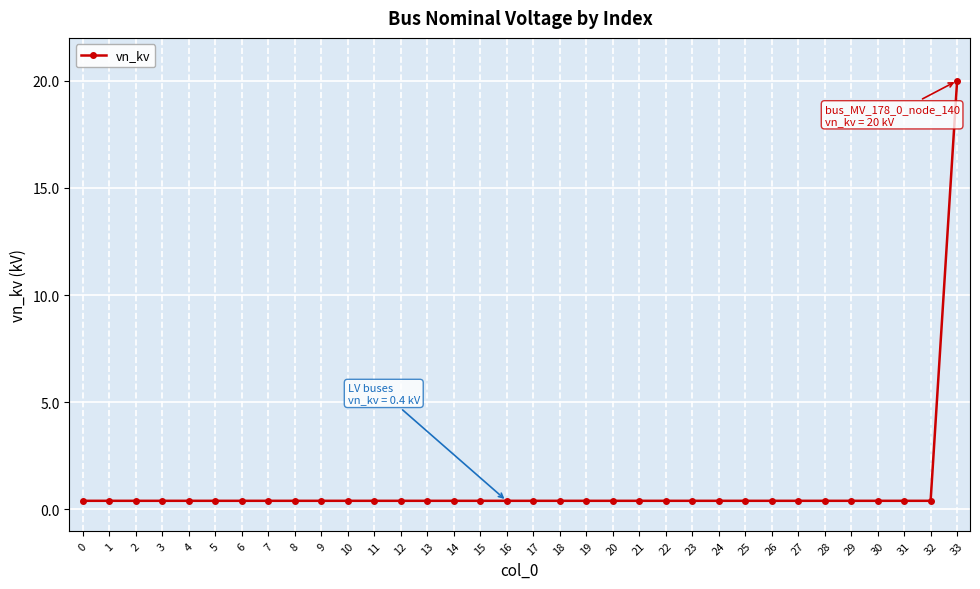

What is the approximate value at 3?

0.4